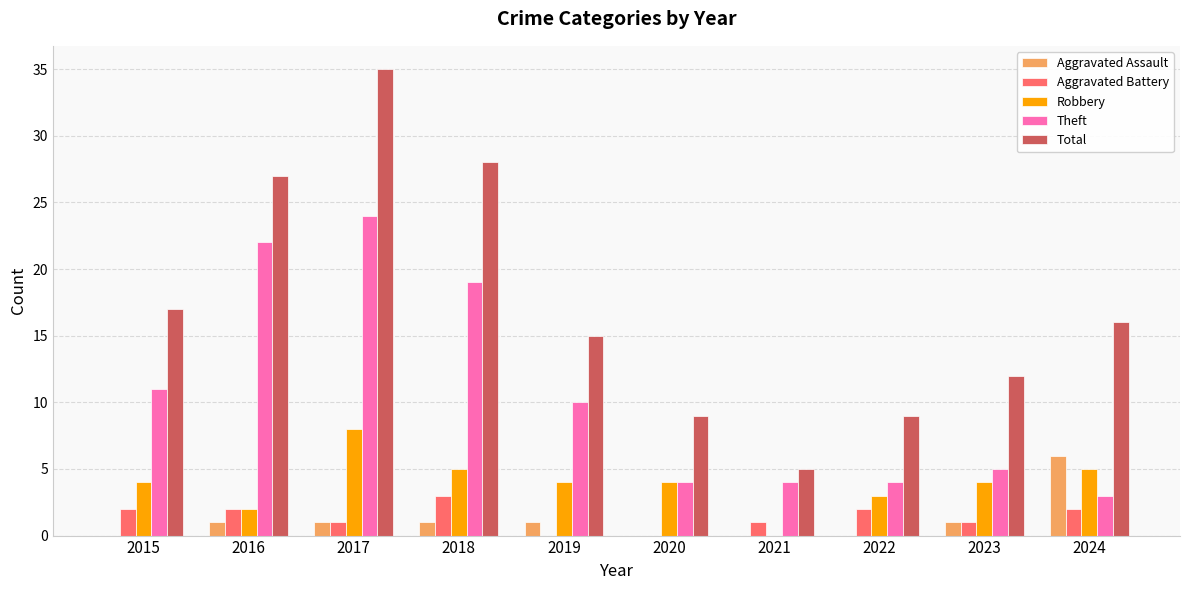

Is it true that Total equals 13 at 2022?

False